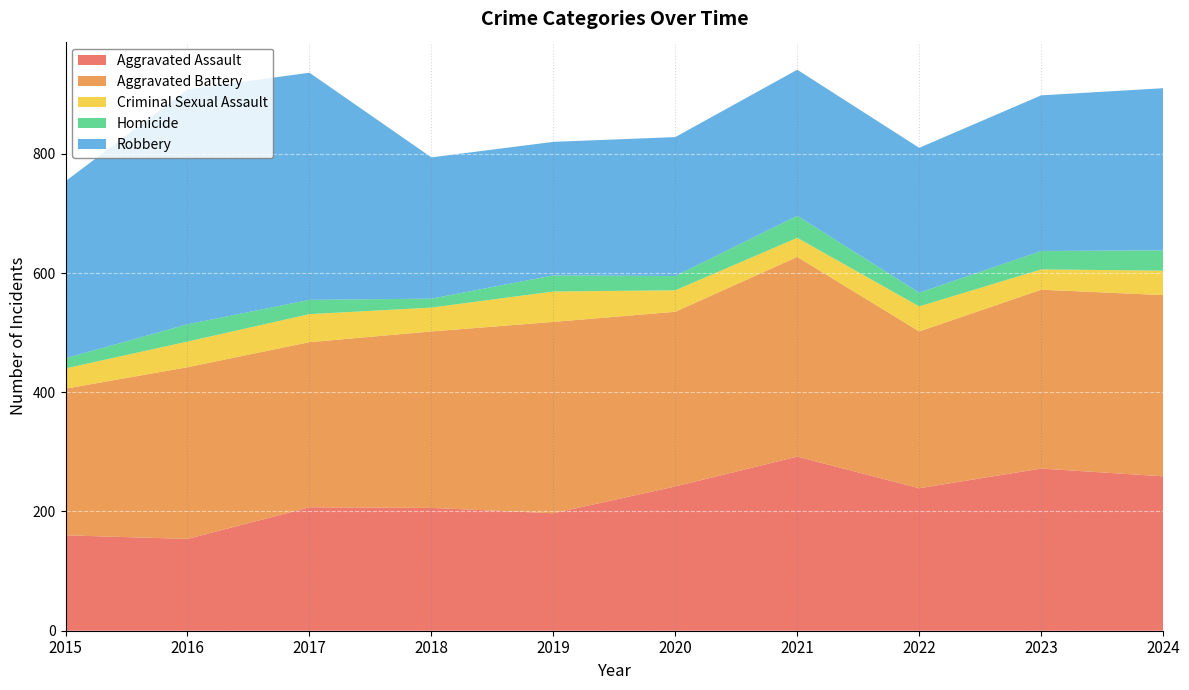

Reading left to right, list all the values displayed in this chart.

Aggravated Assault: 2015=160	2016=154	2017=207	2018=206	2019=197	2020=242	2021=292	2022=239	2023=272	2024=259
Aggravated Battery: 2015=246	2016=288	2017=277	2018=296	2019=321	2020=293	2021=335	2022=263	2023=300	2024=304
Criminal Sexual Assault: 2015=34	2016=43	2017=47	2018=40	2019=51	2020=36	2021=32	2022=42	2023=34	2024=41
Homicide: 2015=17	2016=29	2017=24	2018=15	2019=27	2020=24	2021=37	2022=23	2023=31	2024=34
Robbery: 2015=297	2016=394	2017=381	2018=237	2019=224	2020=233	2021=245	2022=243	2023=261	2024=272